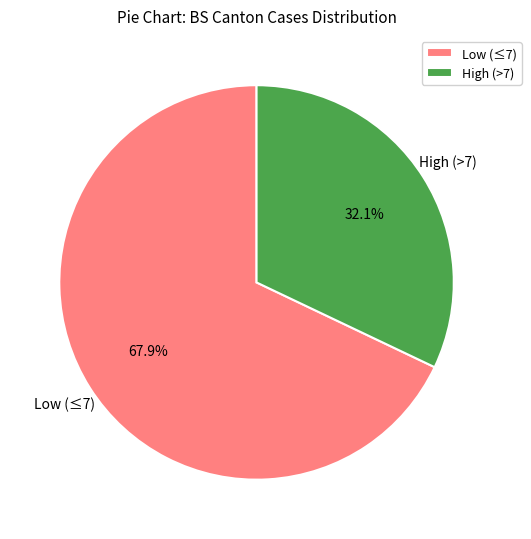

Count the number of slices in the pie.

2